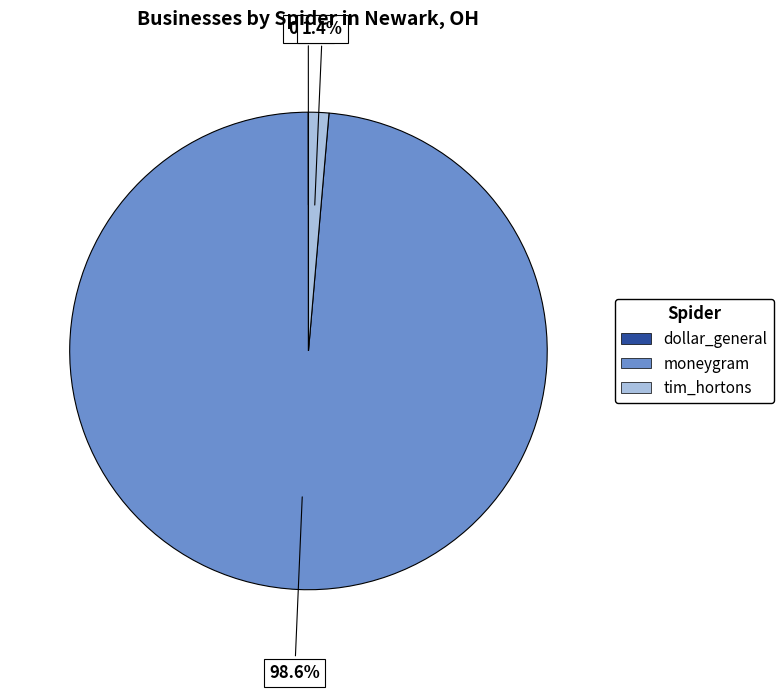

Does moneygram represent more than half of the total?

Yes